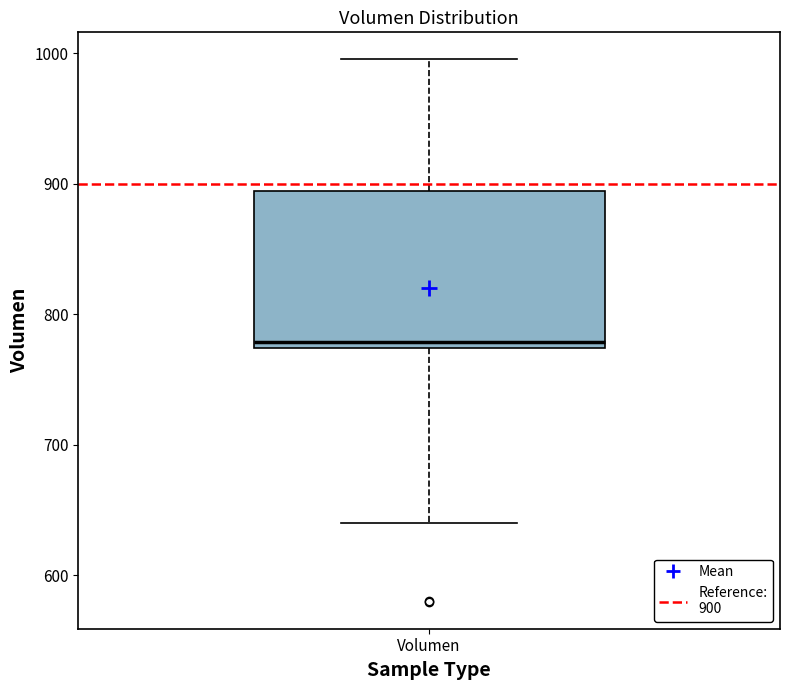

Transcribe this box plot: give where the median line is, the range the box spans, and where the two whiskers end, as read against the y-axis. The values are not printed on the chart, so give them approximately, as read against the axis.

median 780, box 770 to 890, whiskers 640 to 1000